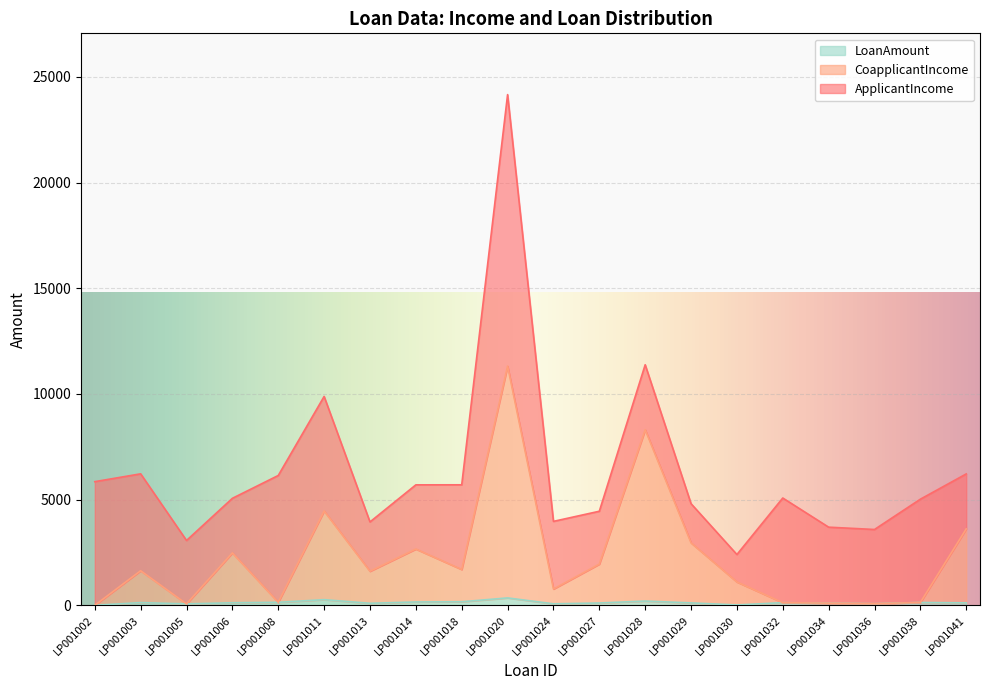

At how many categories does at least one series exceed 8800?

1